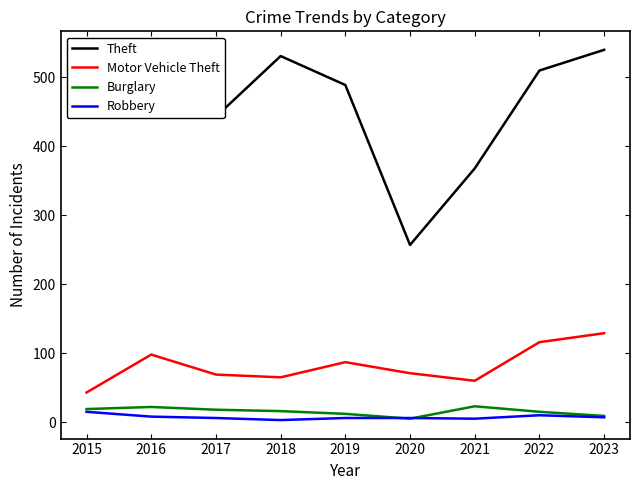

True or false: Theft has a value of 482 at 2016.

True